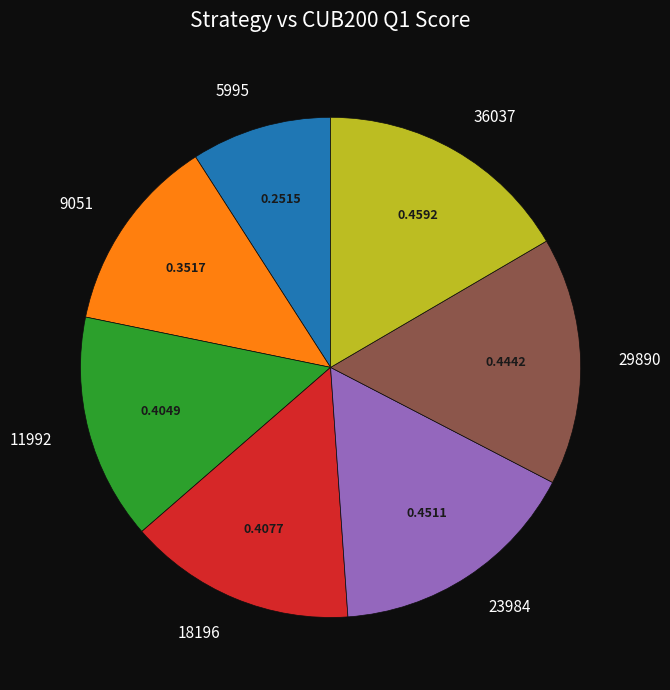

Is there any slice that represents more than half of the pie?

No